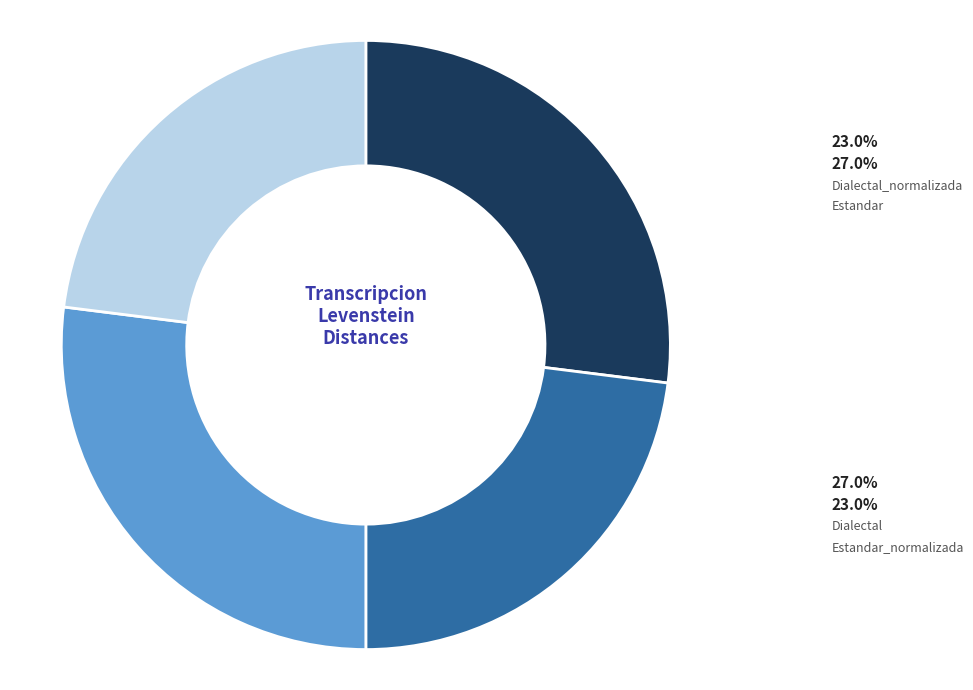

Is there a majority slice in this chart?

No